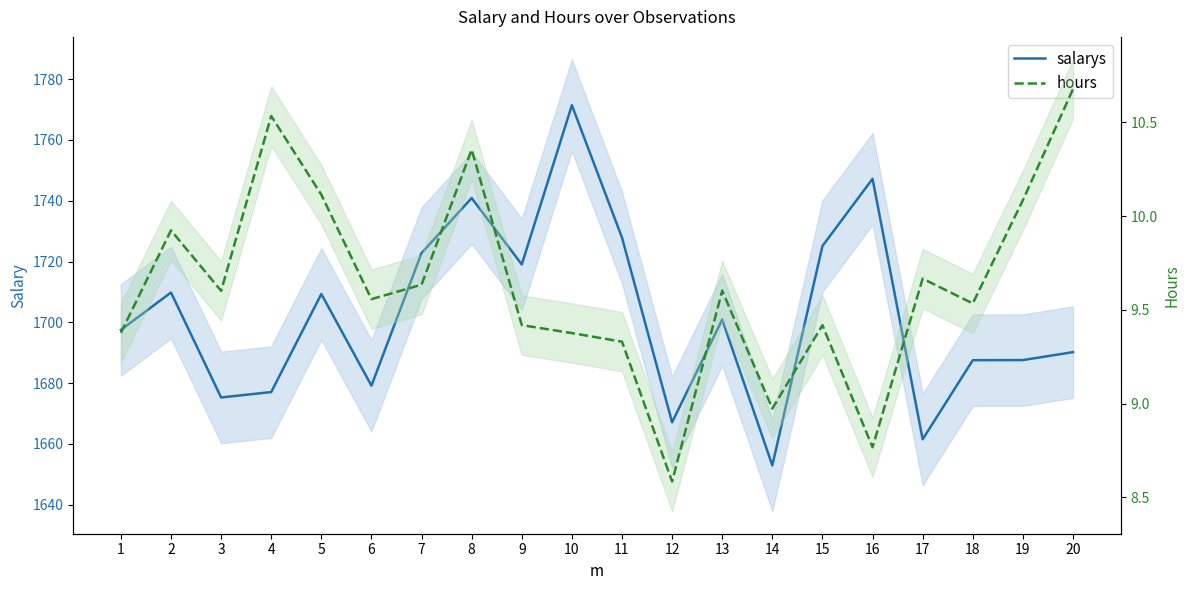

Which has a higher value, 6 or 10?

10